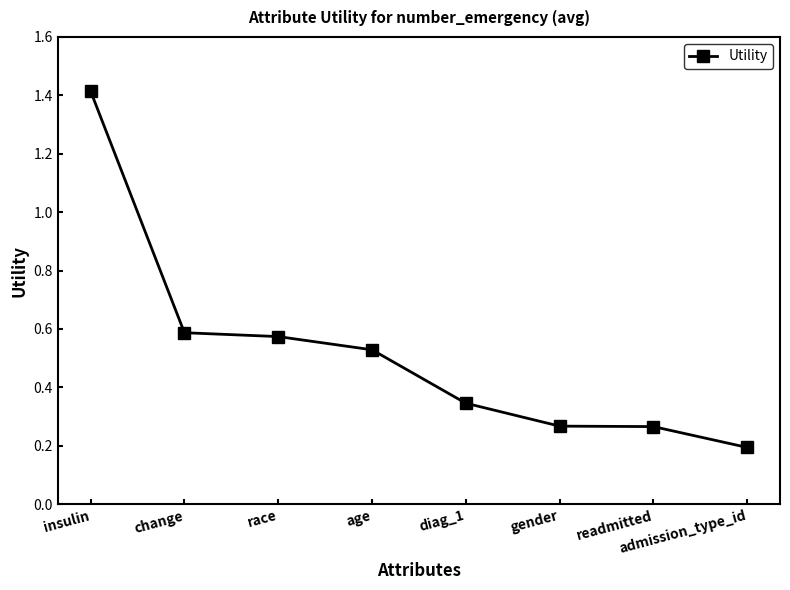

What is the difference between the maximum and minimum values?

1.2